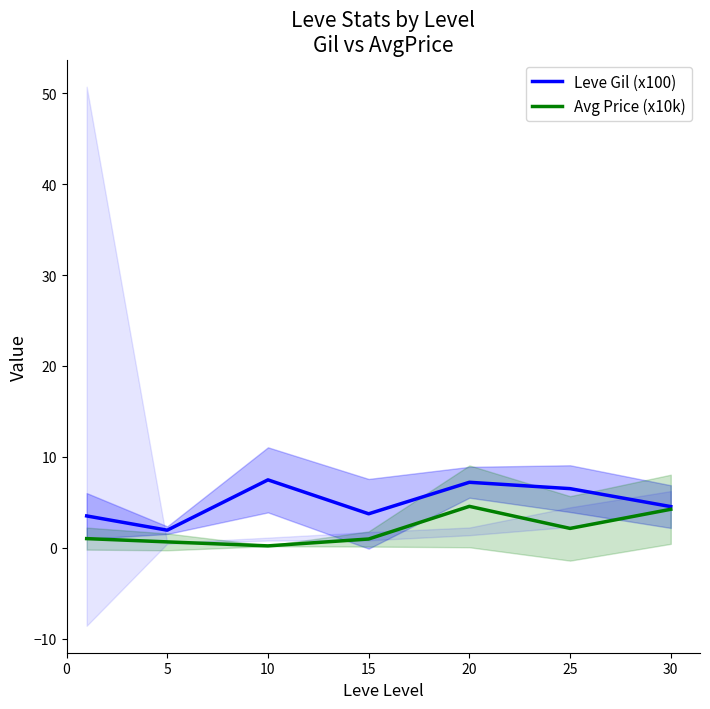

In Avg Price (x10k), how many points are lower than both neighbors (excluding endpoints)?

2